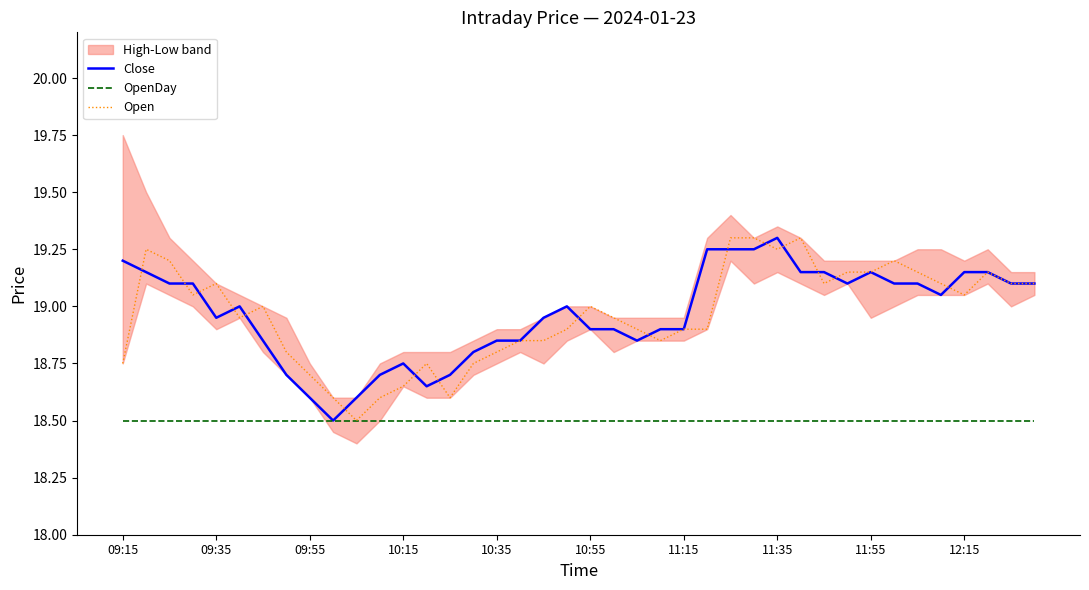

How many times do Close and Open cross each other?

16